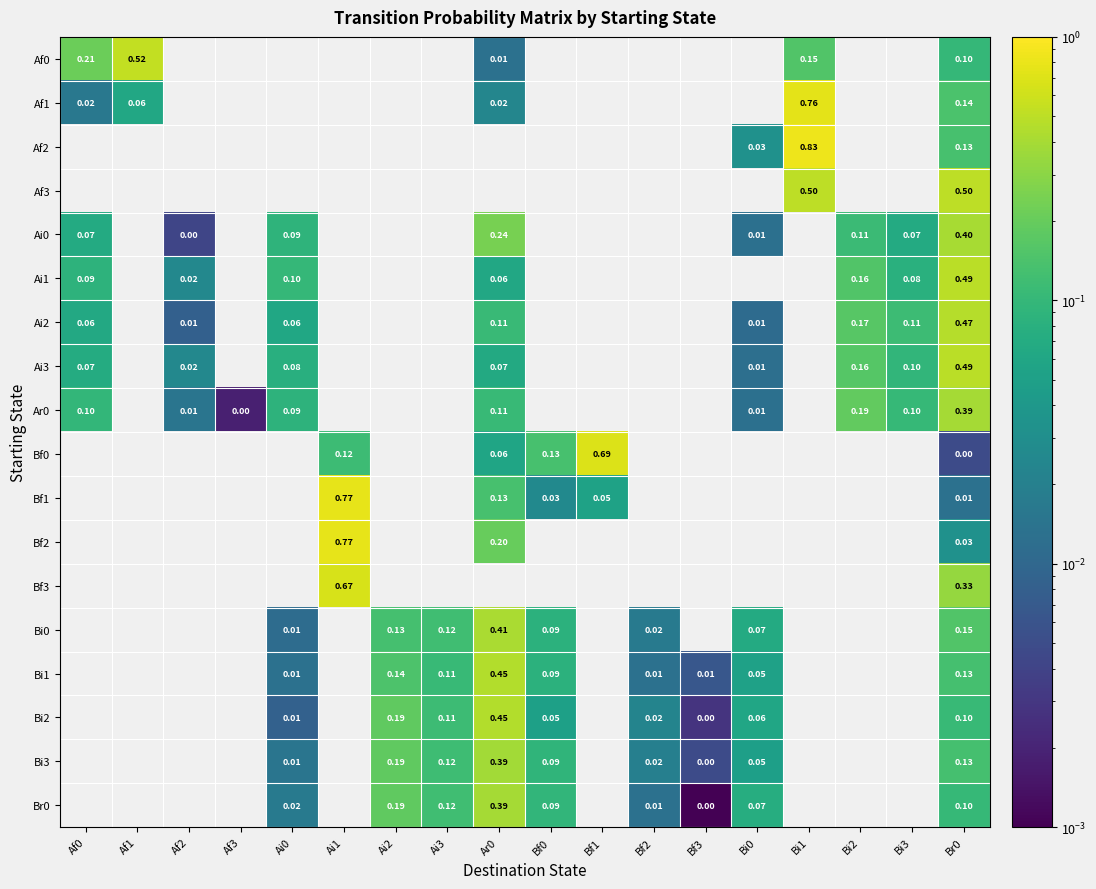

What is the total value across all series at Br0?

4.1